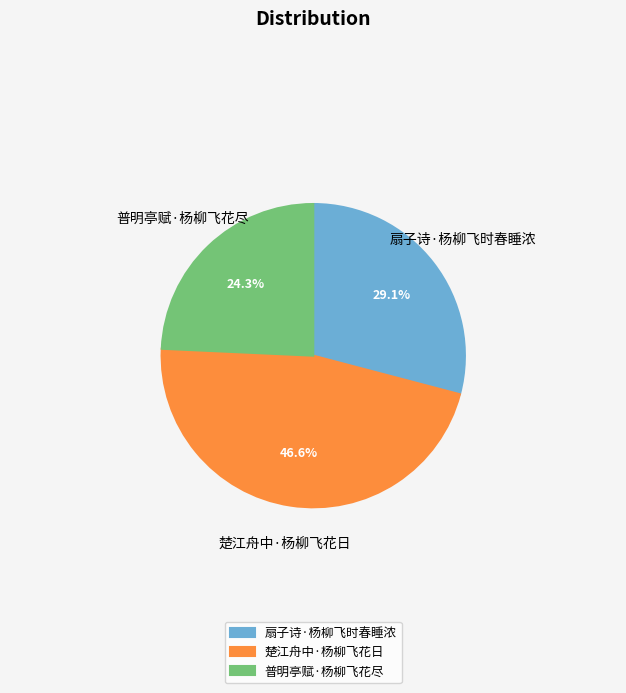

How much of the chart is everything except 普明亭赋·杨柳飞花尽?

75.7%